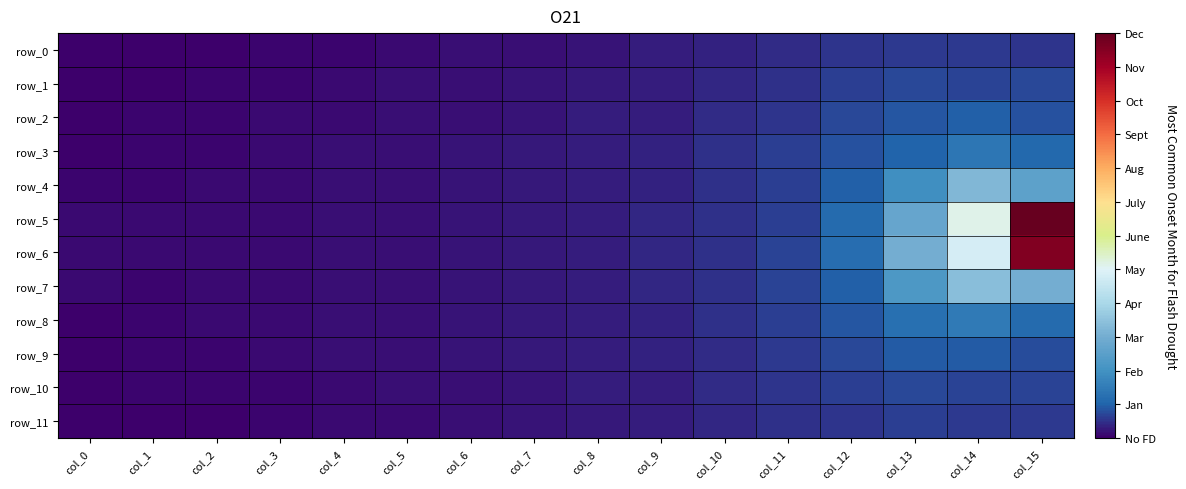

What is the sum of all row_6 values?

0.7